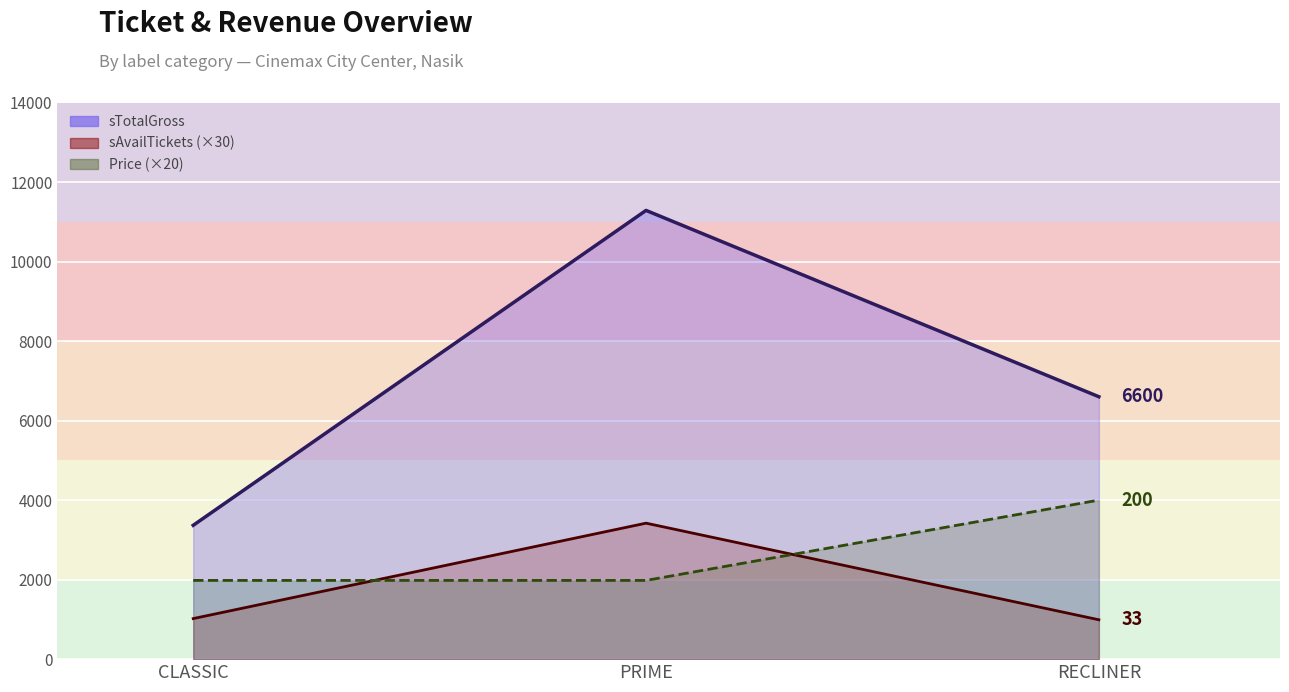

How many values in the sTotalGross series exceed 6600?

1